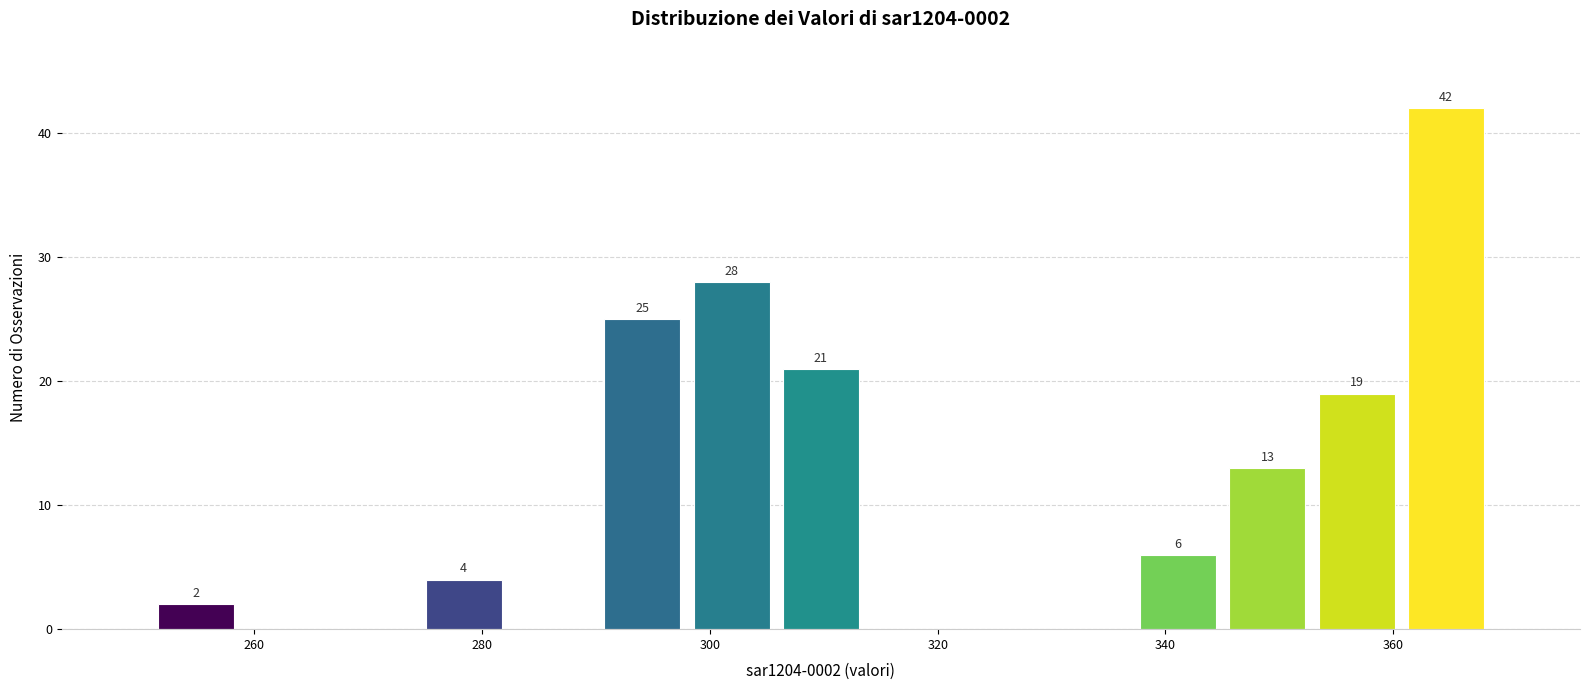

Around what value on the x-axis is the tallest bar? Give the approximate position of its centre, as read against the axis.

364